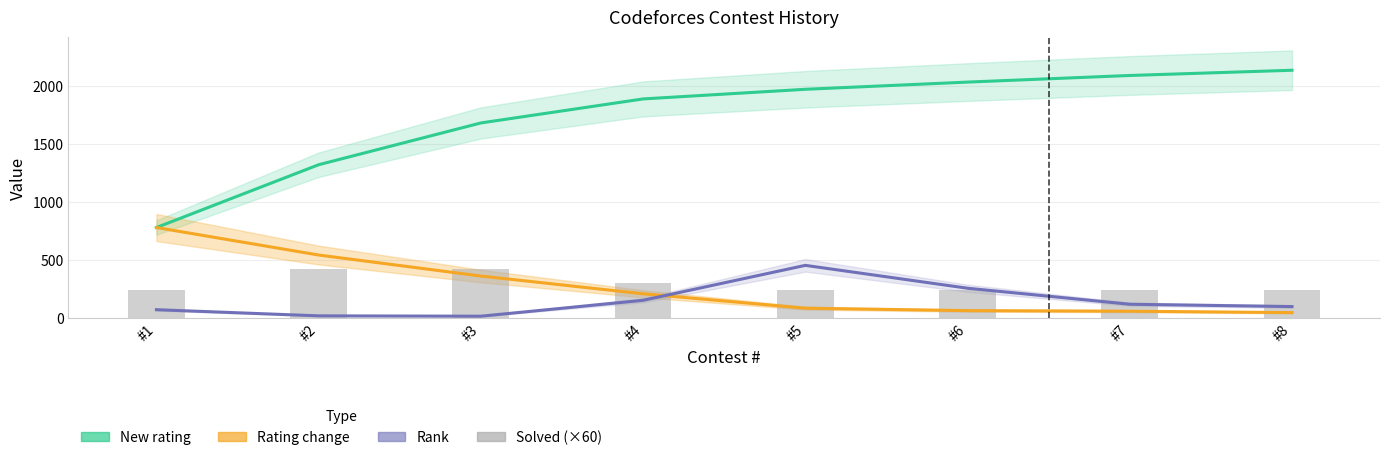

What is the difference between the maximum and minimum values in the Solved (×60) series?

180